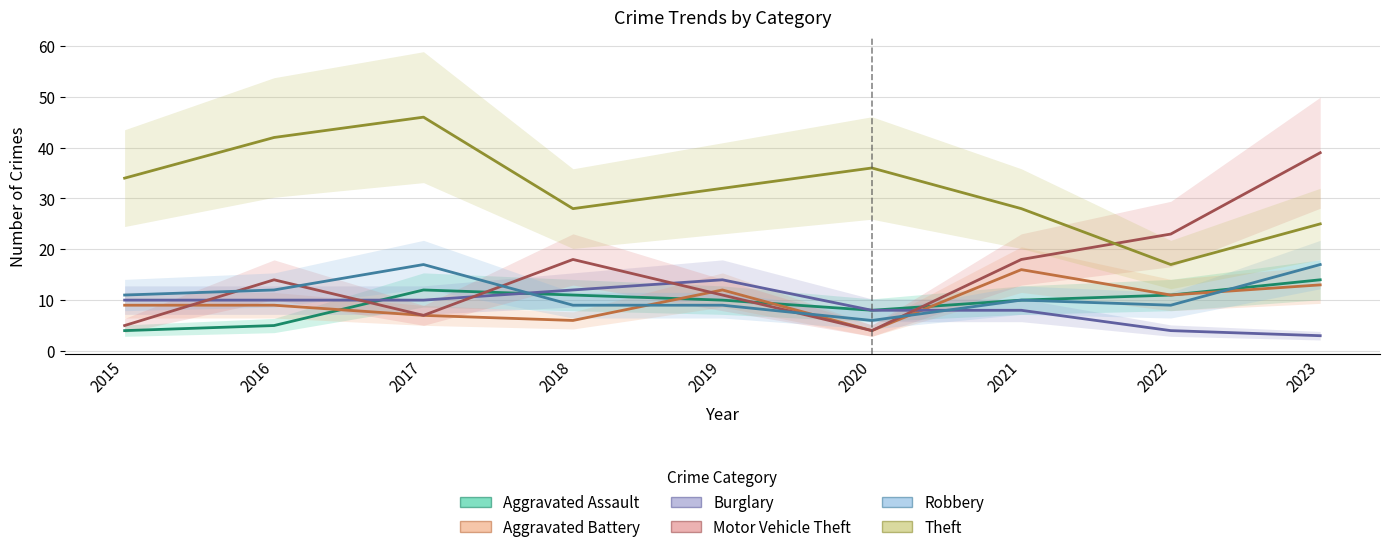

At which label does Burglary reach its peak?

2019